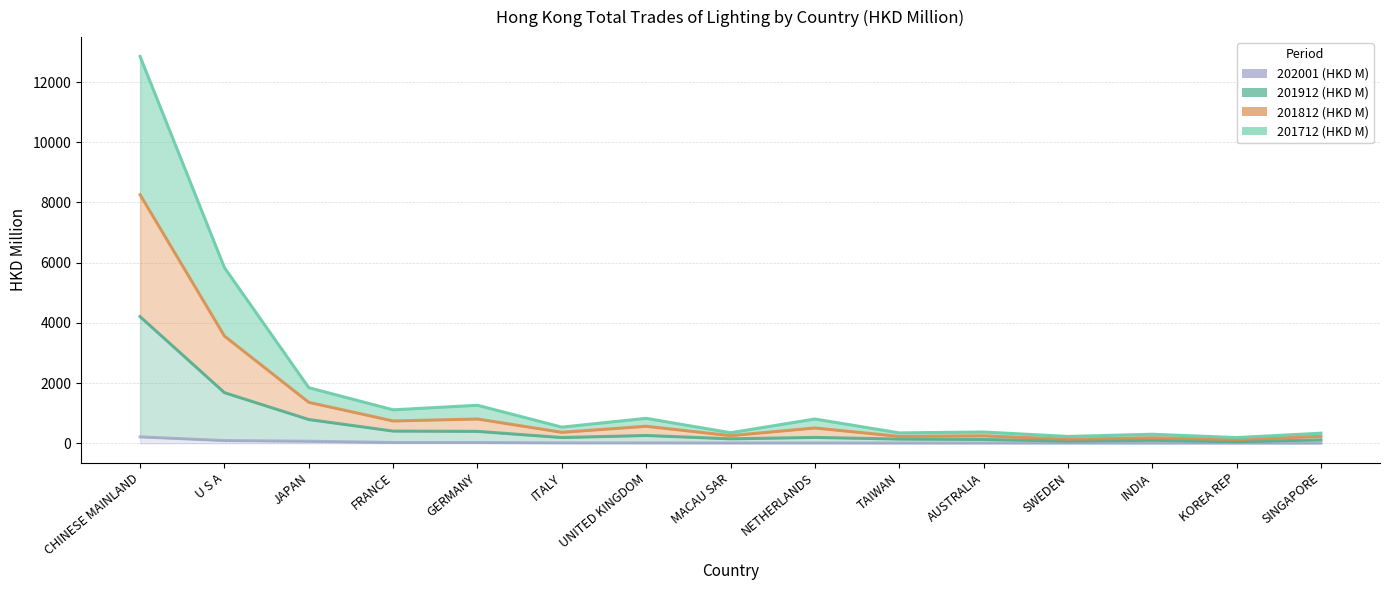

At which label does 201712 (HKD M) reach its minimum?

KOREA REP